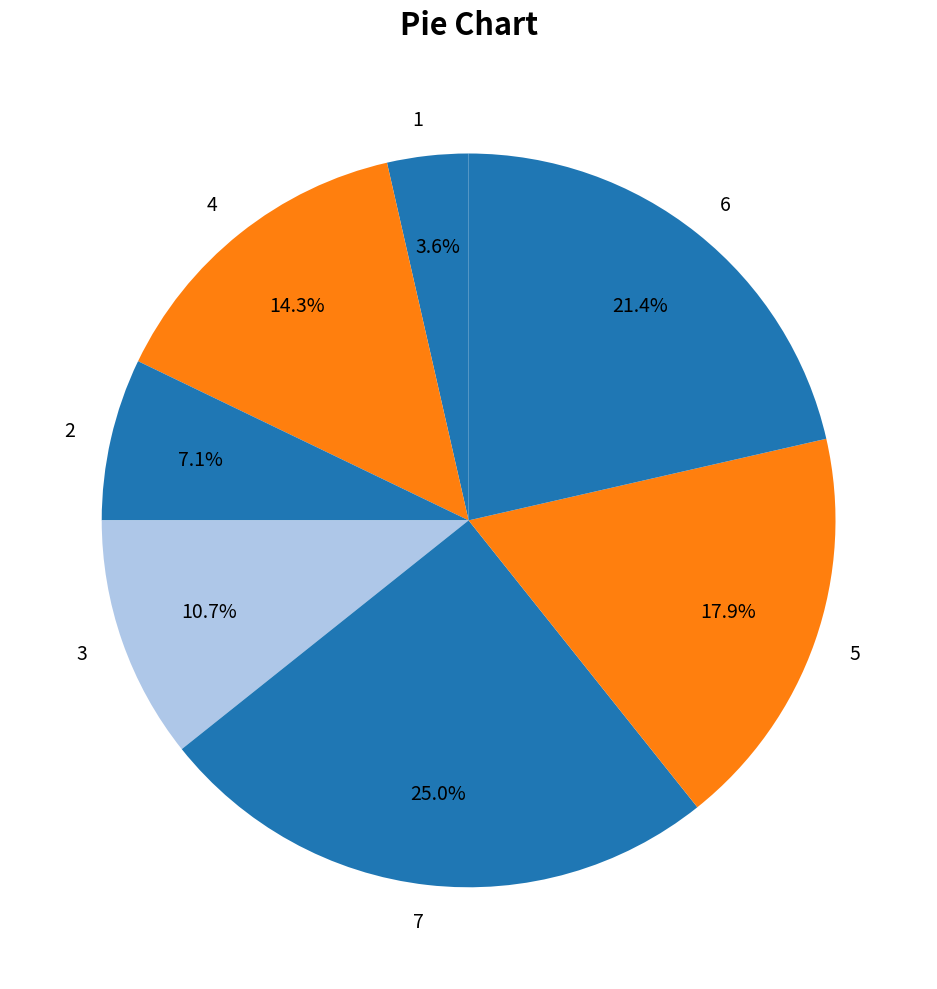

What percentage do 4 and 1 together represent?

17.9%